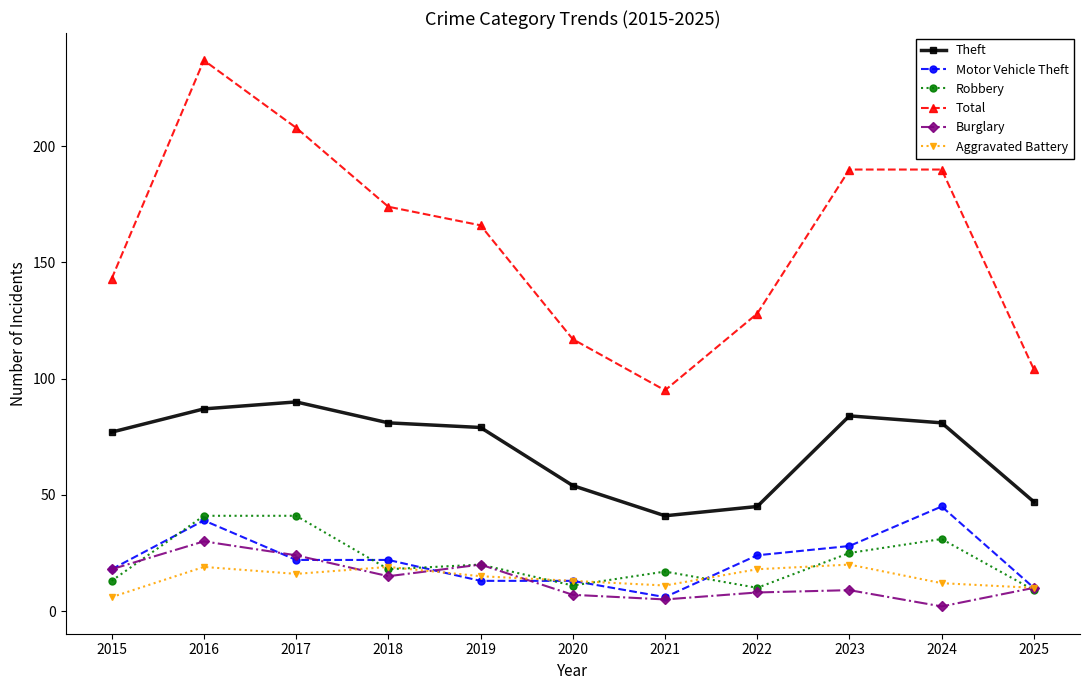

True or false: Aggravated Battery and Total intersect in this chart.

False